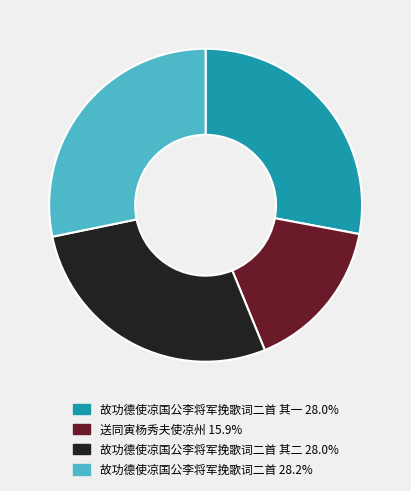

Is there any slice that represents more than half of the pie?

No